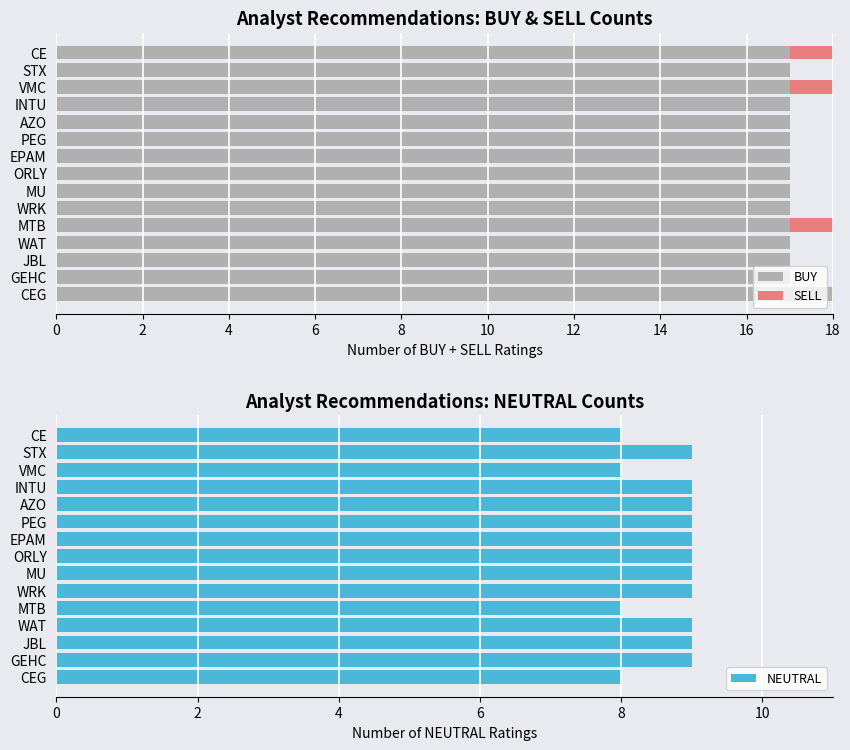

True or false: BUY has a value of 17 at WAT.

True